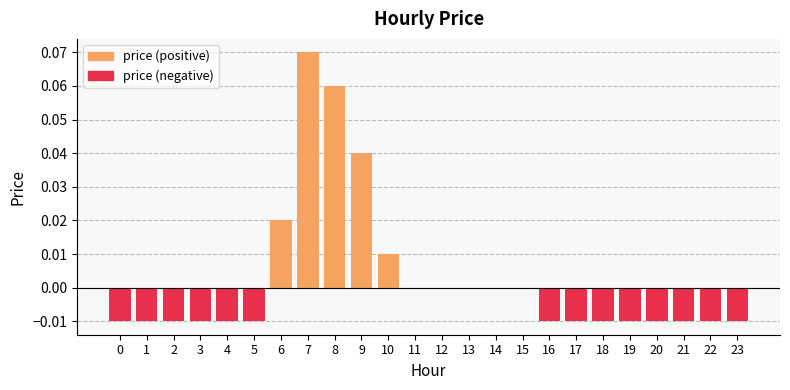

Which series changed the most between 6 and 15?

price (positive)